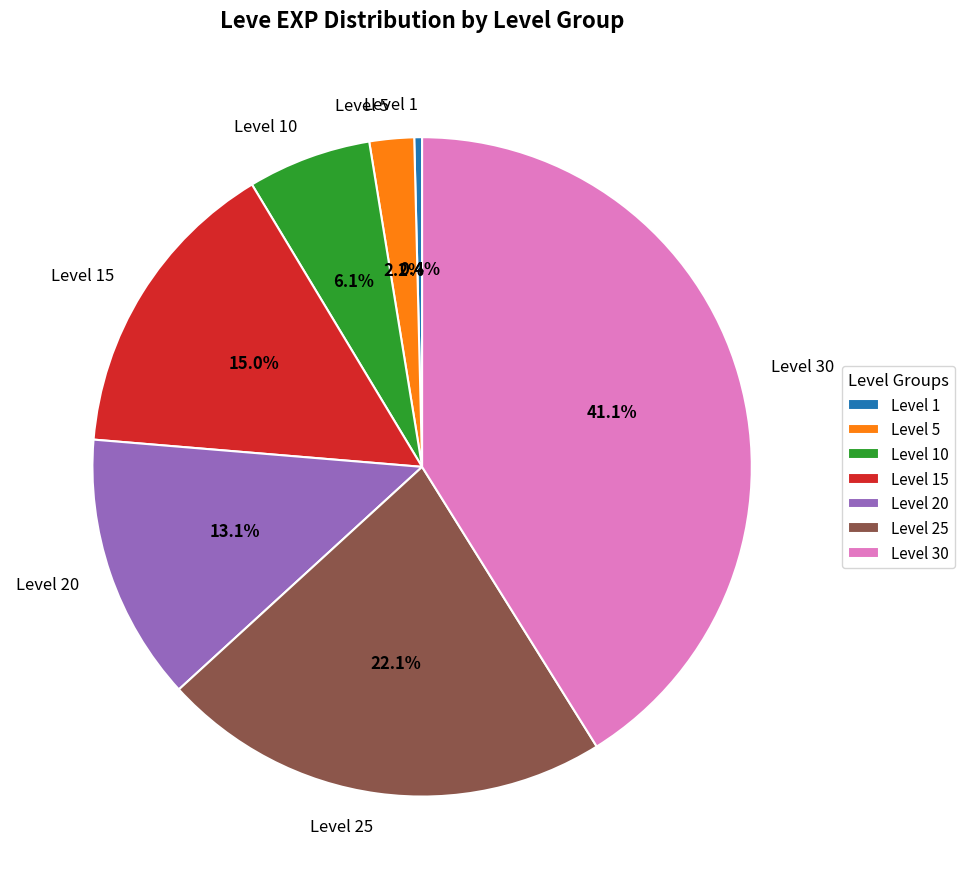

Is there a majority slice in this chart?

No